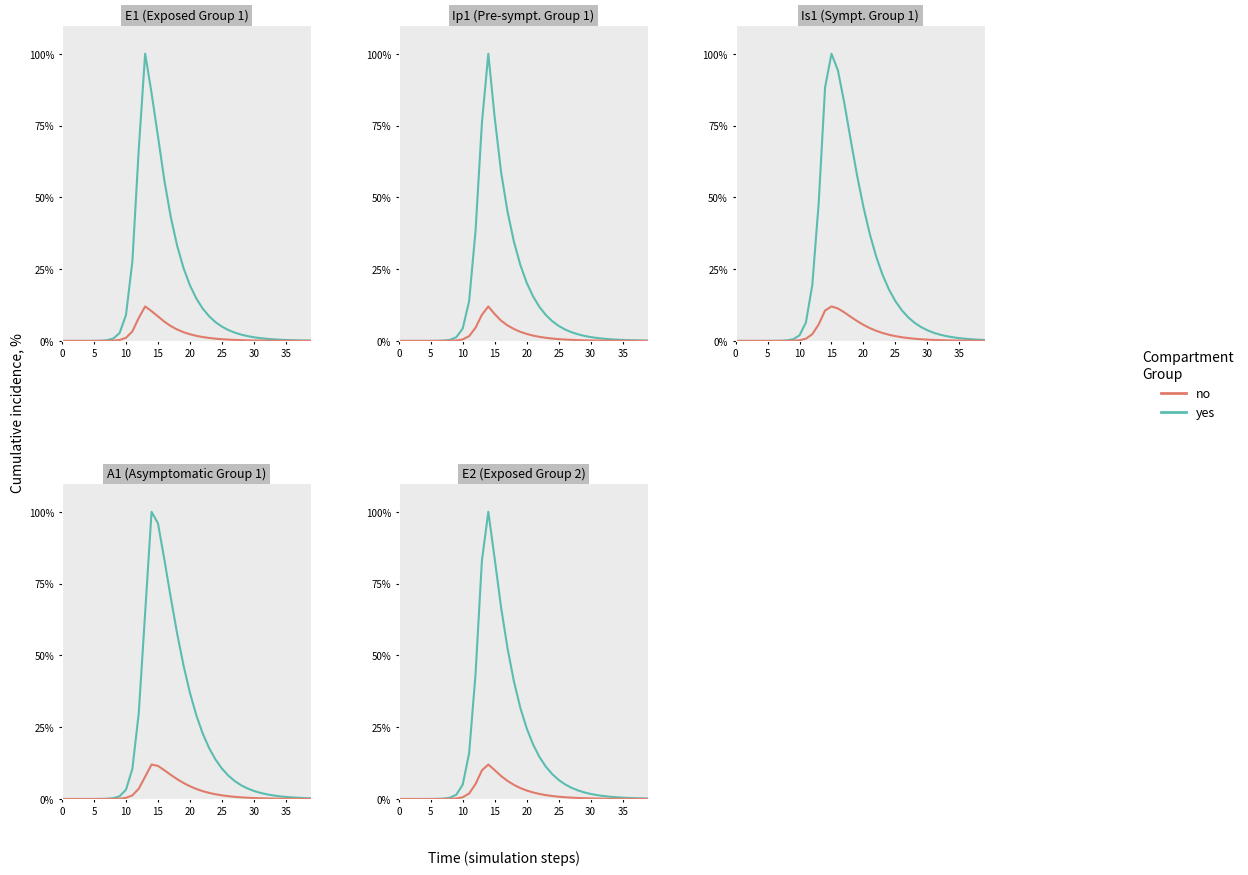

How many positive values does the yes series have?

39